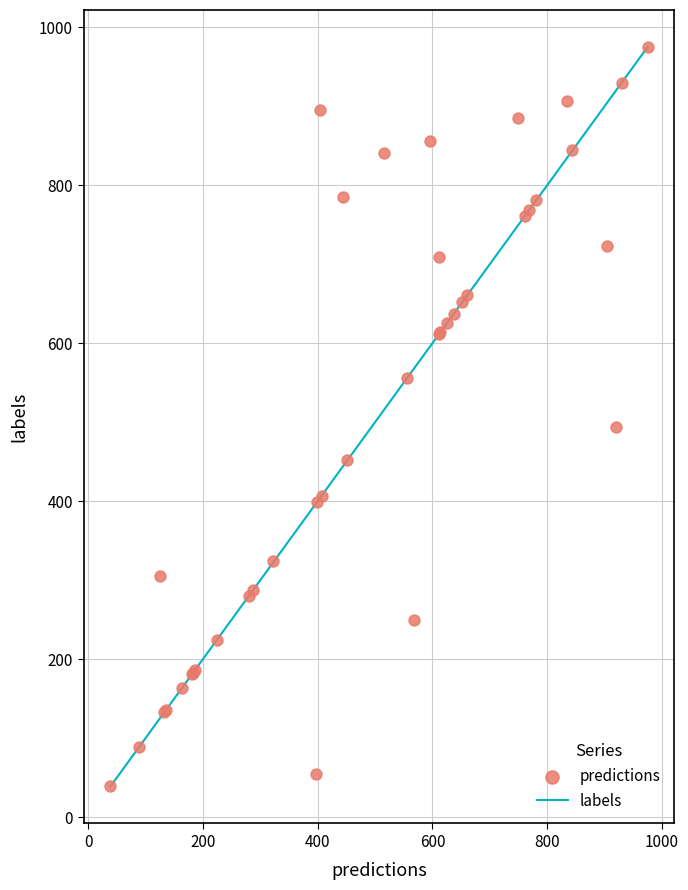

What Y value in the scatter plot is closest to 507?

494